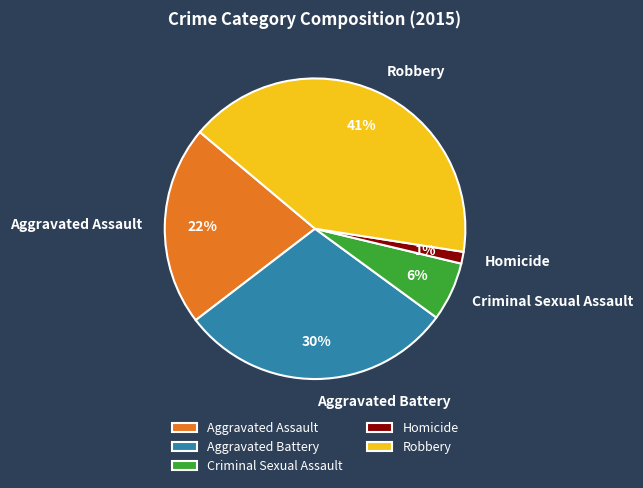

Which slice is the largest?

Robbery